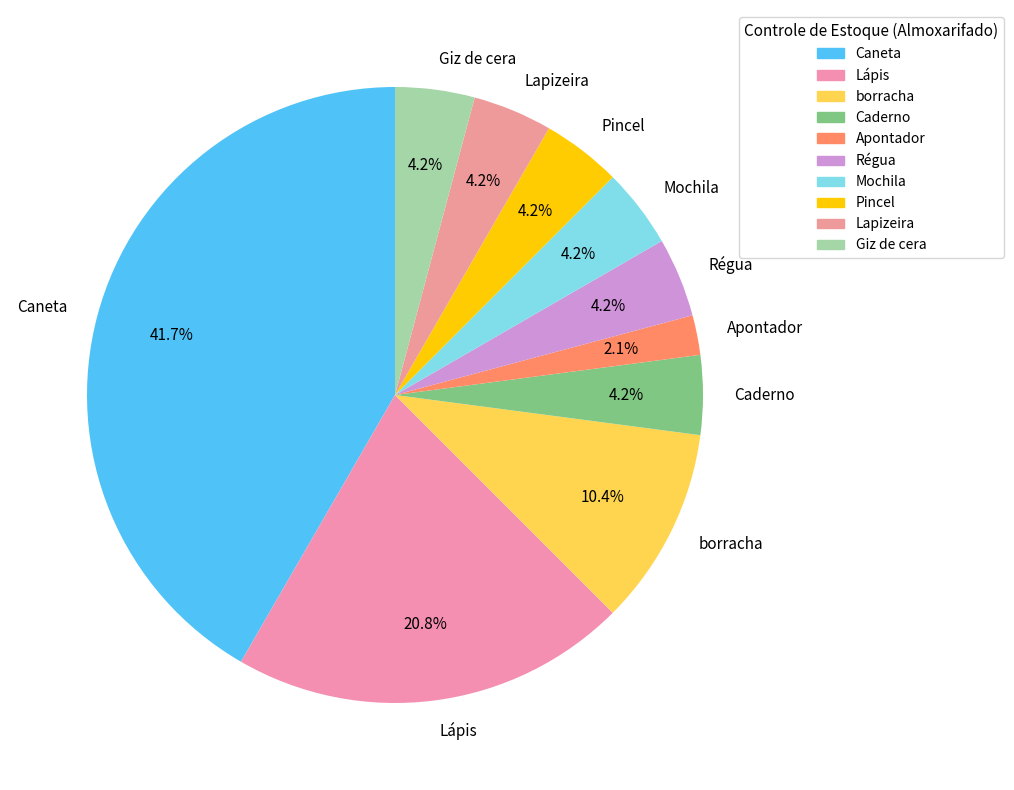

How many segments does this pie chart have?

10